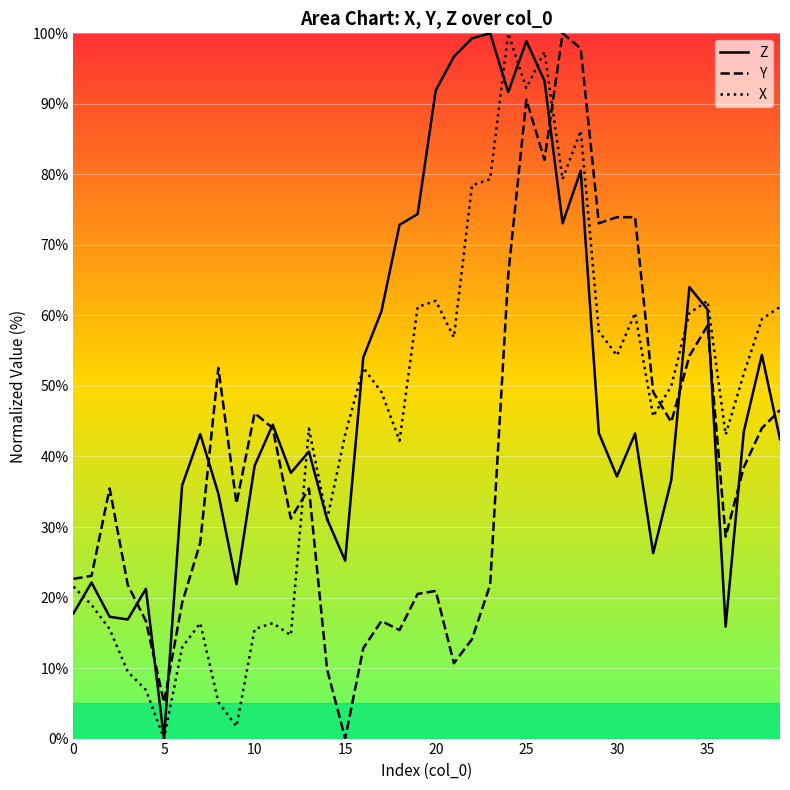

What is the label of the 24th point from the right?

16